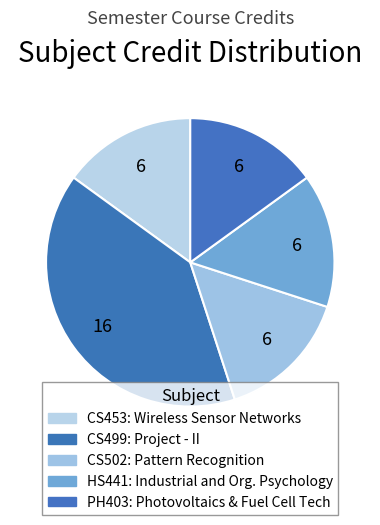

Count the number of slices in the pie.

5